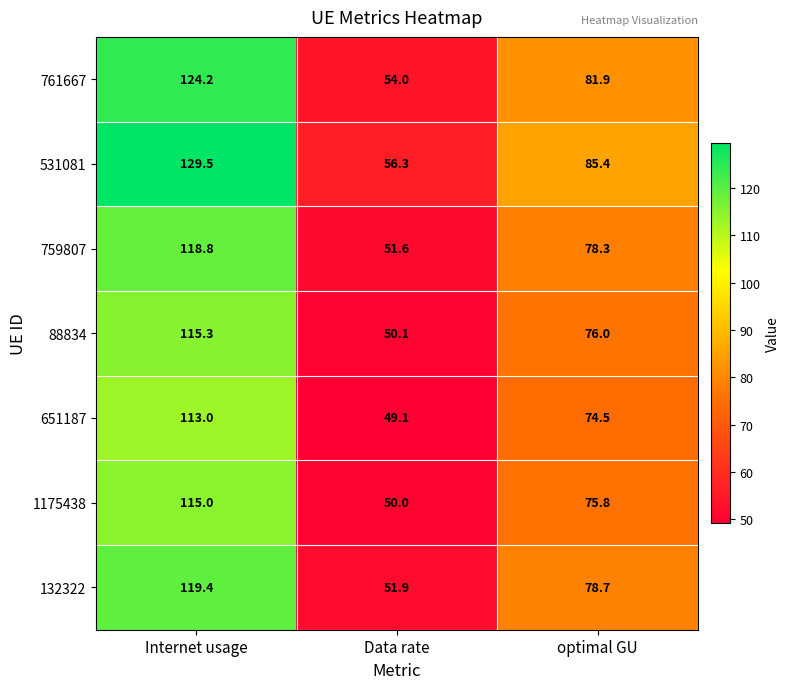

Reading left to right, extract all data points from this chart.

761667: Internet usage=124.2	Data rate=54.0	optimal GU=81.9
531081: Internet usage=129.5	Data rate=56.3	optimal GU=85.4
759807: Internet usage=118.8	Data rate=51.6	optimal GU=78.3
88834: Internet usage=115.3	Data rate=50.1	optimal GU=76.0
651187: Internet usage=113.0	Data rate=49.1	optimal GU=74.5
1175438: Internet usage=115.0	Data rate=50.0	optimal GU=75.8
132322: Internet usage=119.4	Data rate=51.9	optimal GU=78.7